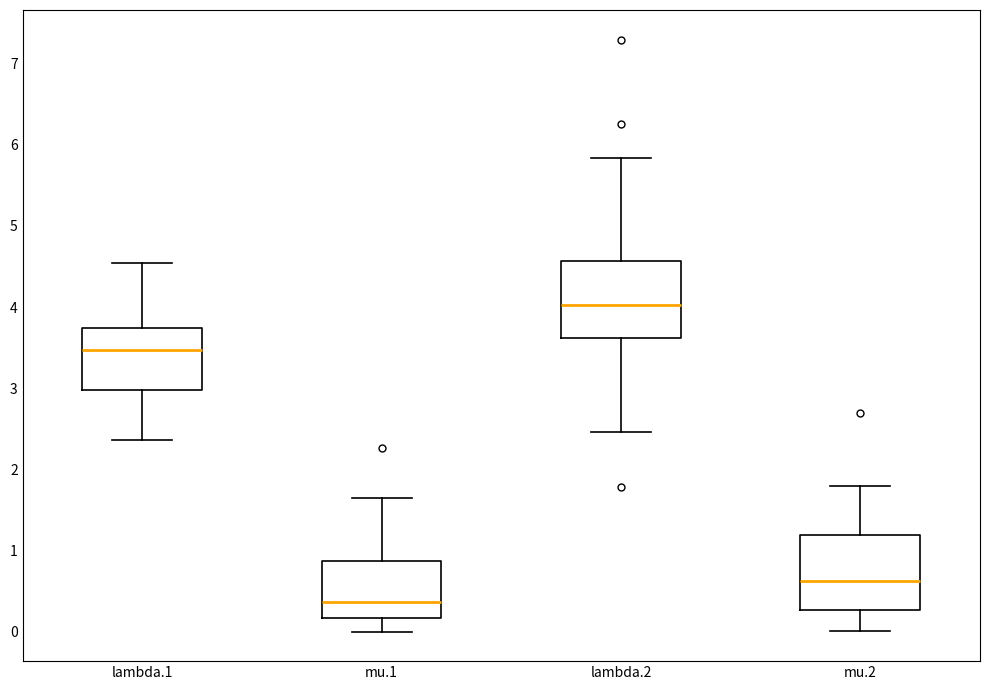

Reading left to right, transcribe this box plot: for each box, give where its median line is, the range the box spans, and where its two whiskers end, as read against the y-axis. The values are not printed on the chart, so give them approximately, as read against the axis.

lambda.1: median 3.5, box 3.0 to 3.7, whiskers 2.4 to 4.6
mu.1: median 0.4, box 0.2 to 0.9, whiskers 0.0 to 1.6
lambda.2: median 4.0, box 3.6 to 4.6, whiskers 2.5 to 5.8
mu.2: median 0.6, box 0.3 to 1.2, whiskers 0.0 to 1.8